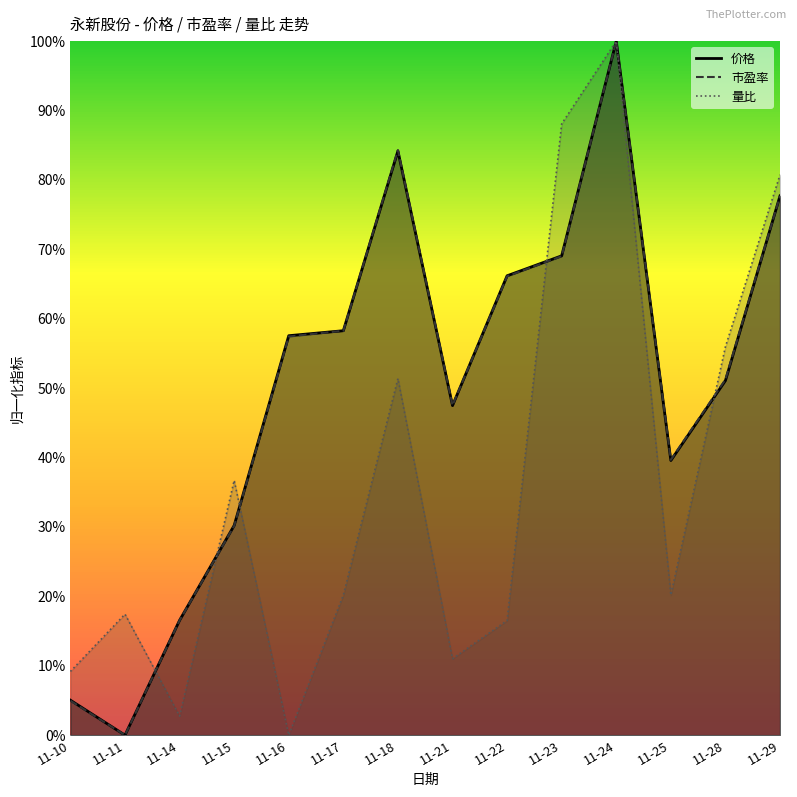

What is the value of the 市盈率 point at the 5th from the left?

0.6